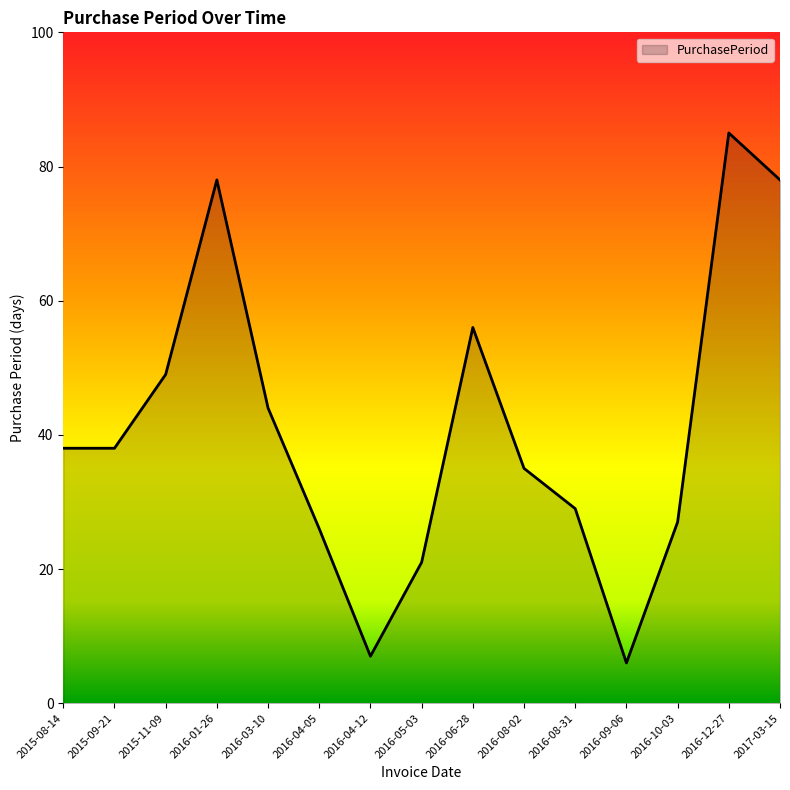

What is the approximate value at 2016-01-26, to the nearest 5?

80